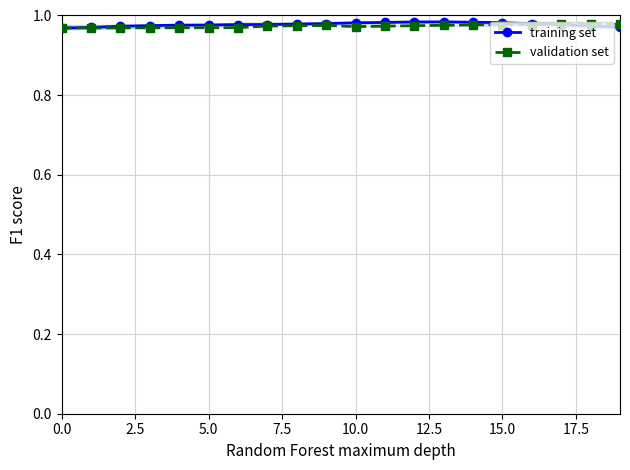

The value of validation set at 10.0 is 1.4. True or false?

False